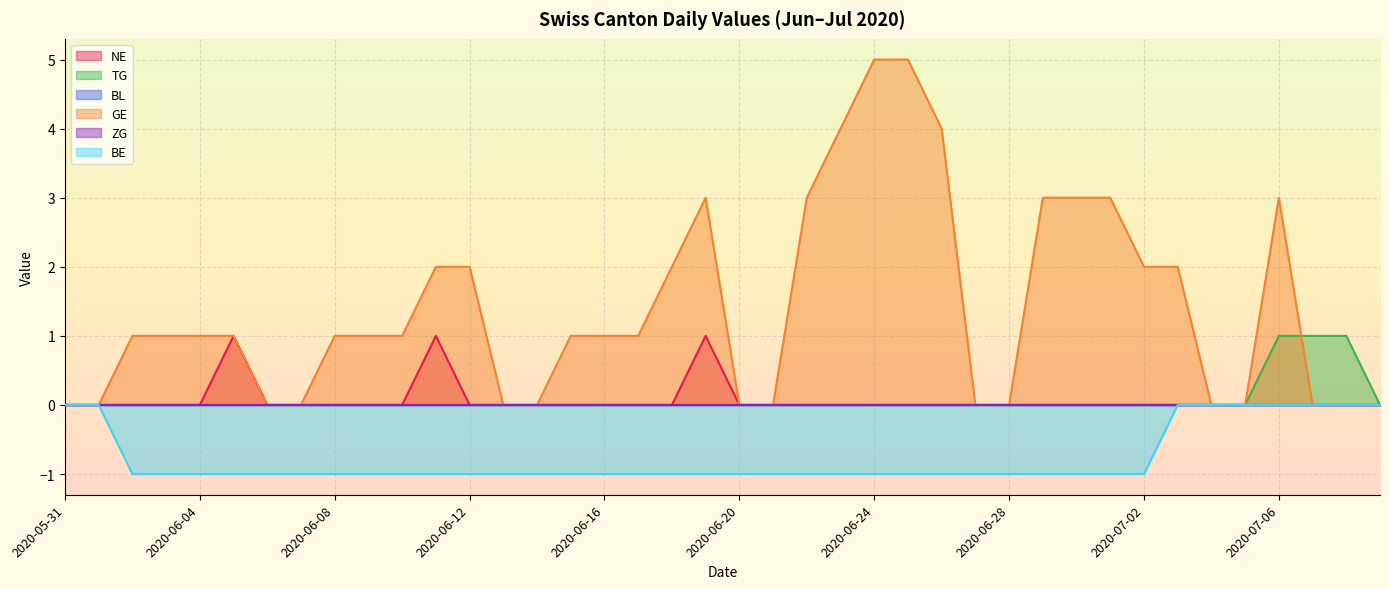

True or false: NE has a value of 0 at 2020-06-03.

True